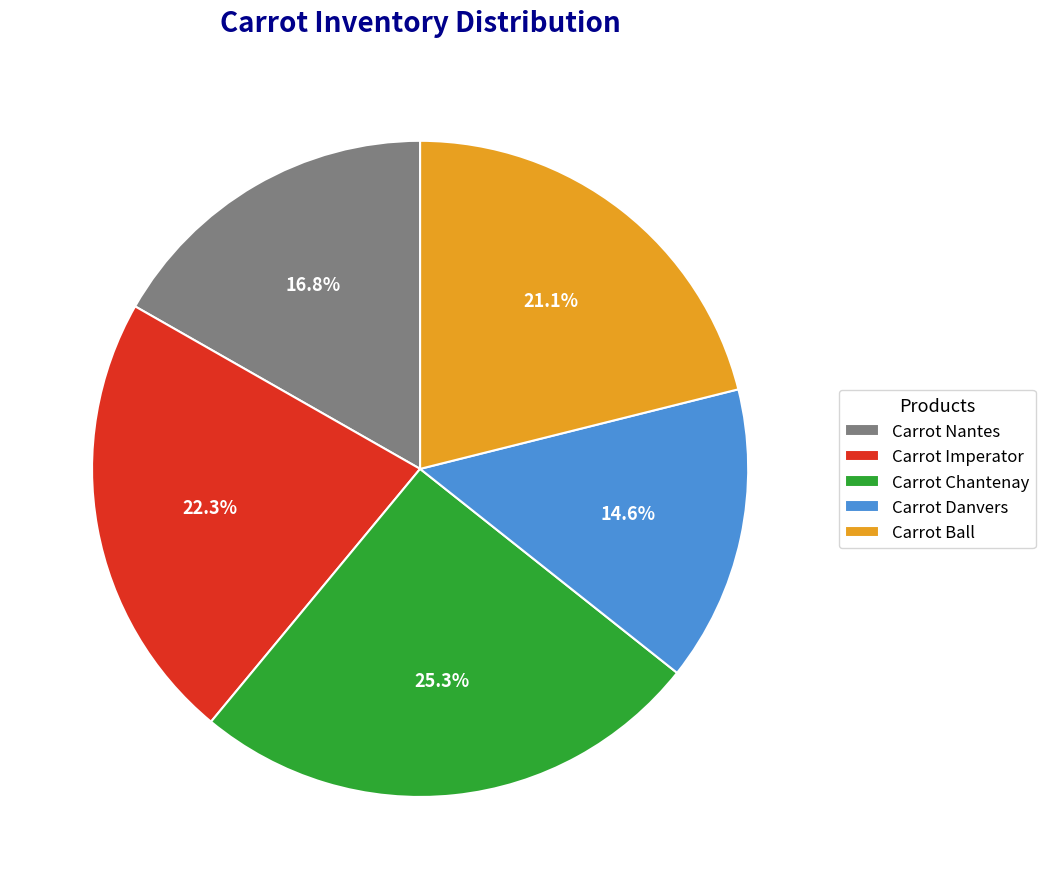

To the nearest percent, what is the combined percentage of Carrot Danvers and Carrot Nantes?

31%